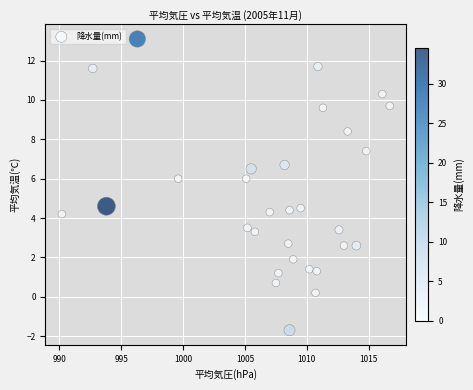

What is the range of X values (max minus min)?

26.5